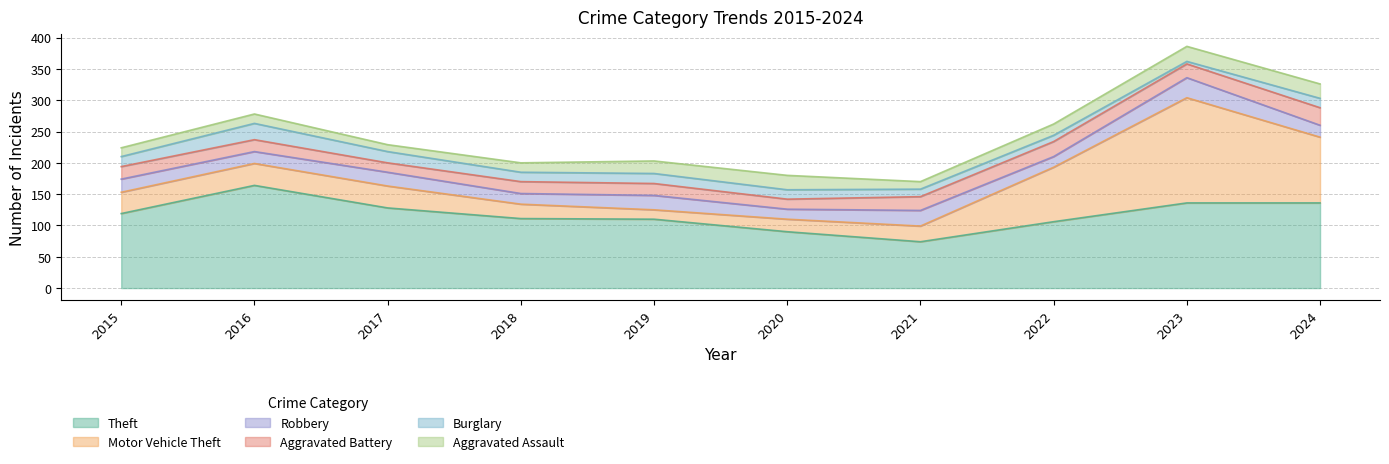

Reading right to left, what are all the values shown in this chart?

Theft: 136	136	106	74	90	110	111	128	164	119
Motor Vehicle Theft: 105	168	87	25	20	15	23	35	35	34
Robbery: 19	32	17	25	16	23	17	22	19	21
Aggravated Battery: 28	22	24	22	16	19	19	15	19	20
Burglary: 15	4	10	12	15	16	15	18	26	16
Aggravated Assault: 23	24	18	12	23	20	15	11	15	14